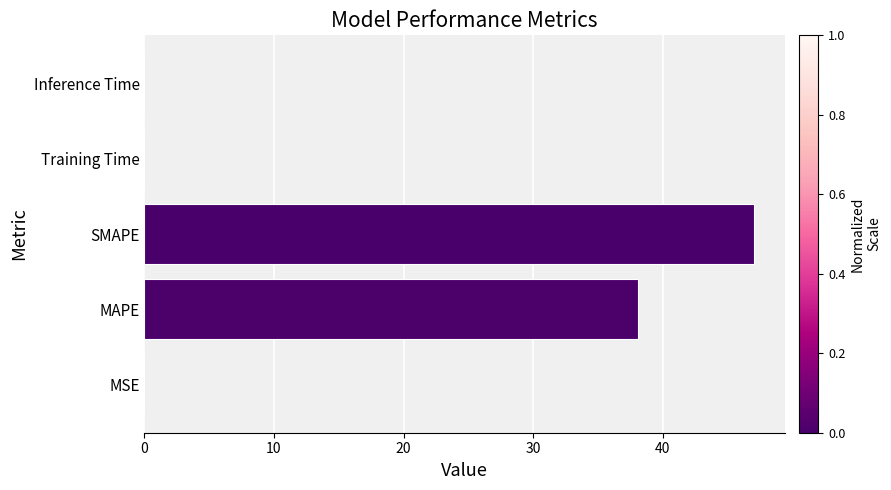

What is the sum of all values?

85.2